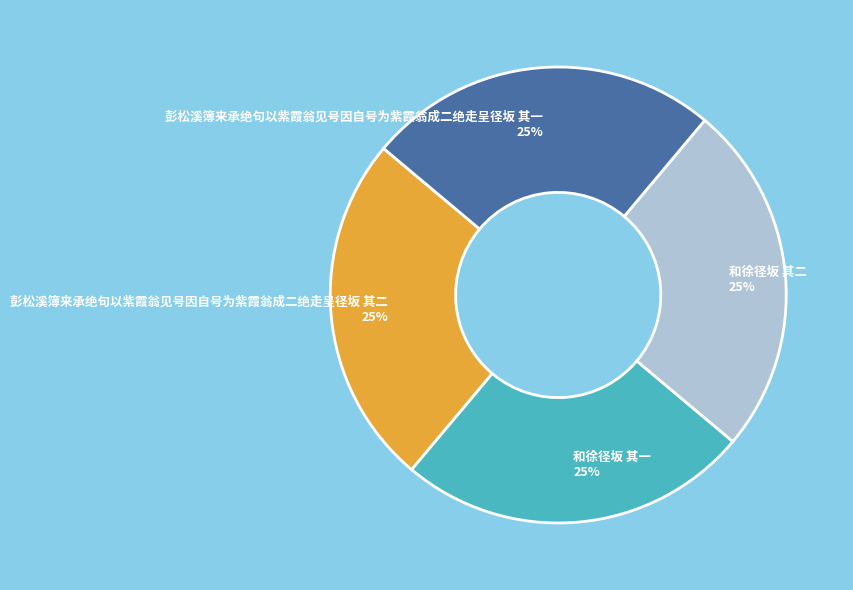

Approximately how many times larger is the value at 和徐径坂 其一 compared to 彭松溪簿来承绝句以紫霞翁见号因自号为紫霞翁成二绝走呈径坂 其二?

1.0